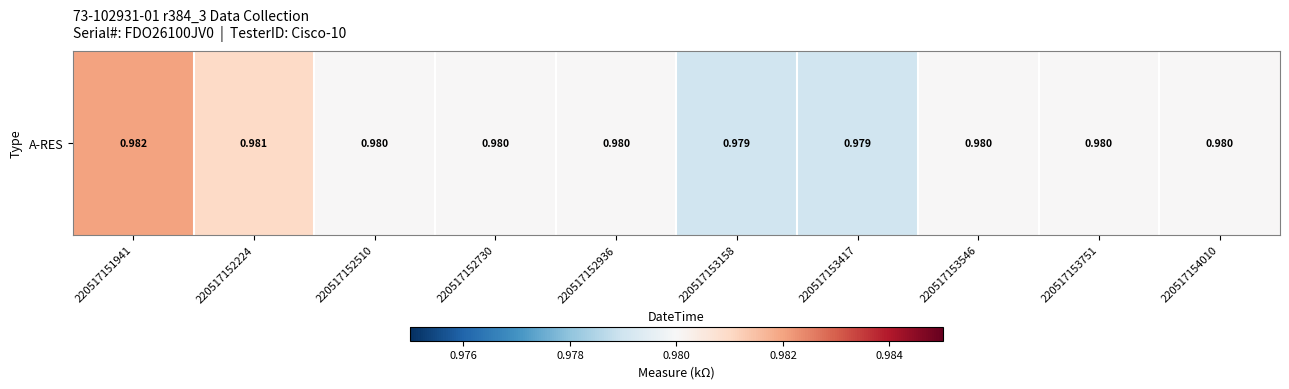

What is the smallest value displayed?

1.0